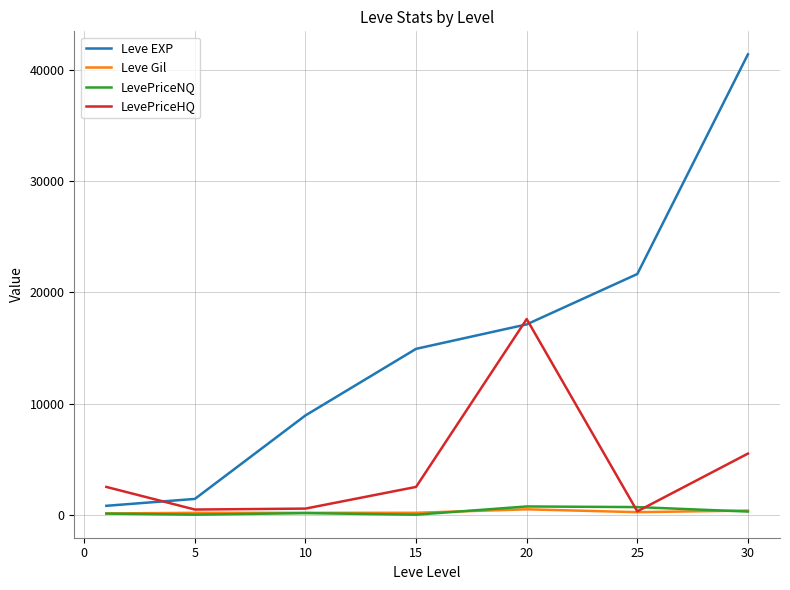

Which series has the widest spread of values?

Leve EXP